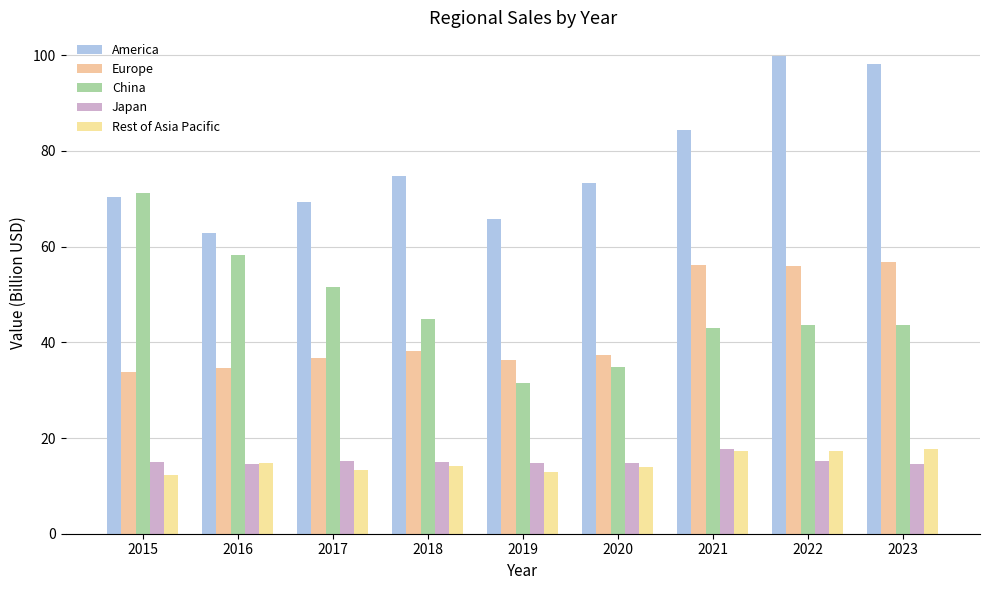

True or false: China has a value of 31.4 at 2019.

True